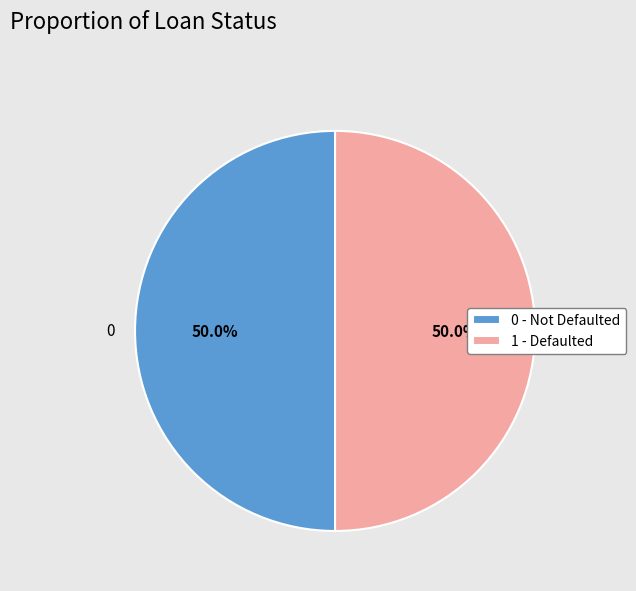

Is the sum of 0 and 1 greater than half?

Yes